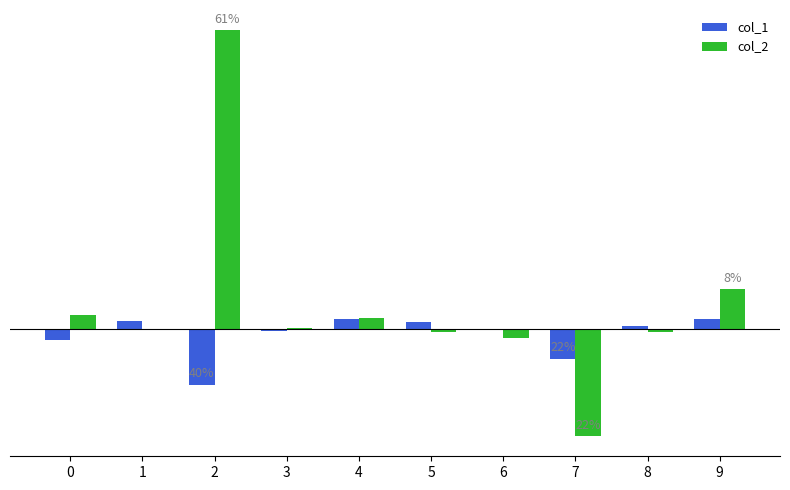

What are all the series names shown in the legend?

col_1, col_2